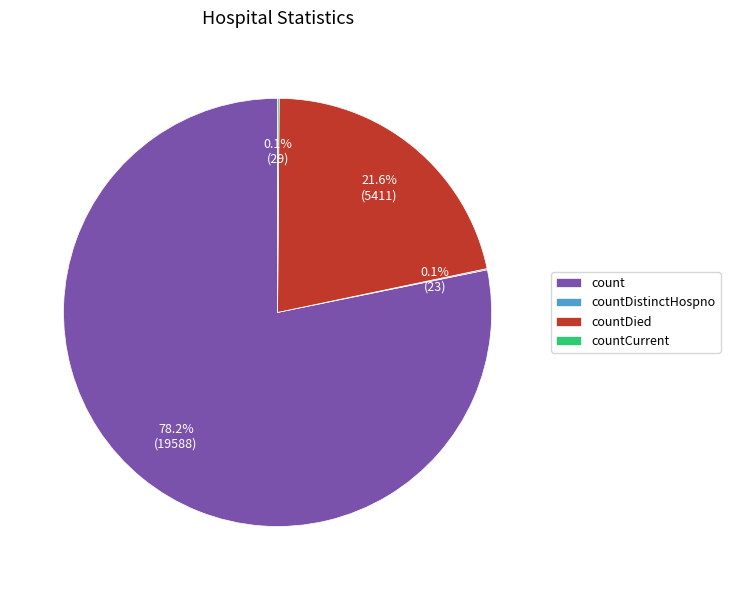

How much of the chart is everything except count?

21.8%